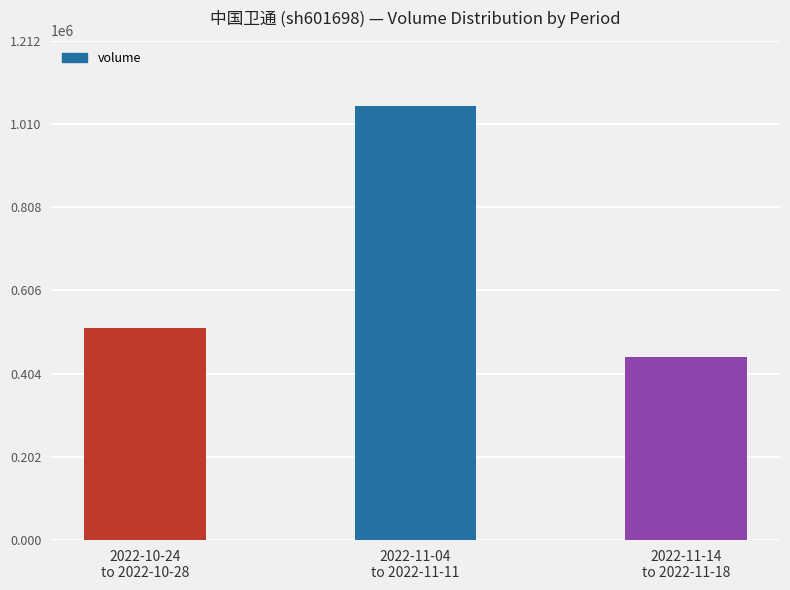

What is the difference between the second highest and minimum values?

68891